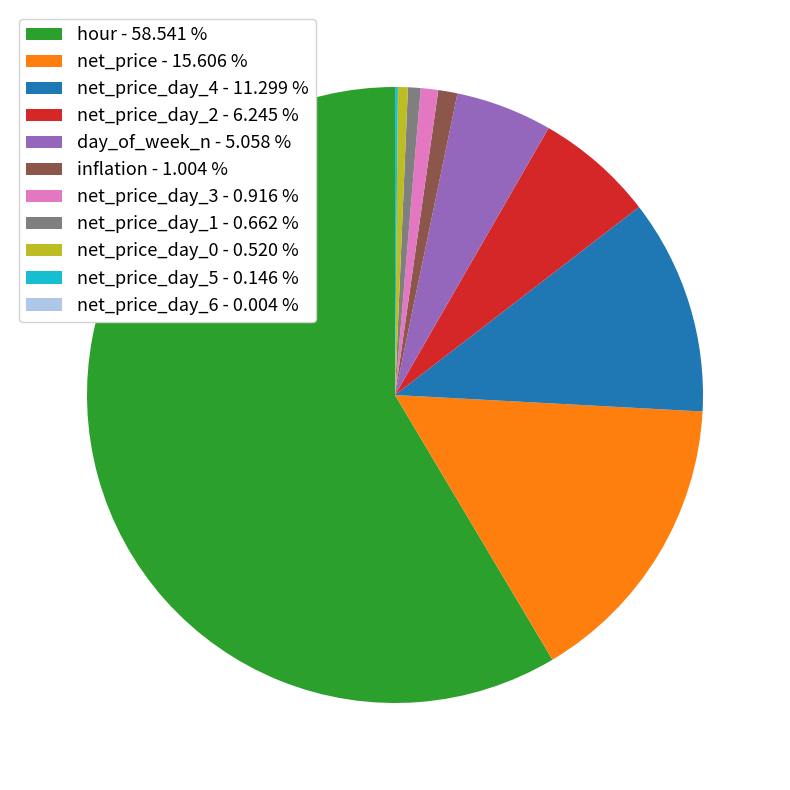

Which has a higher value, day_of_week_n - 5.058 % or net_price_day_2 - 6.245 %?

net_price_day_2 - 6.245 %